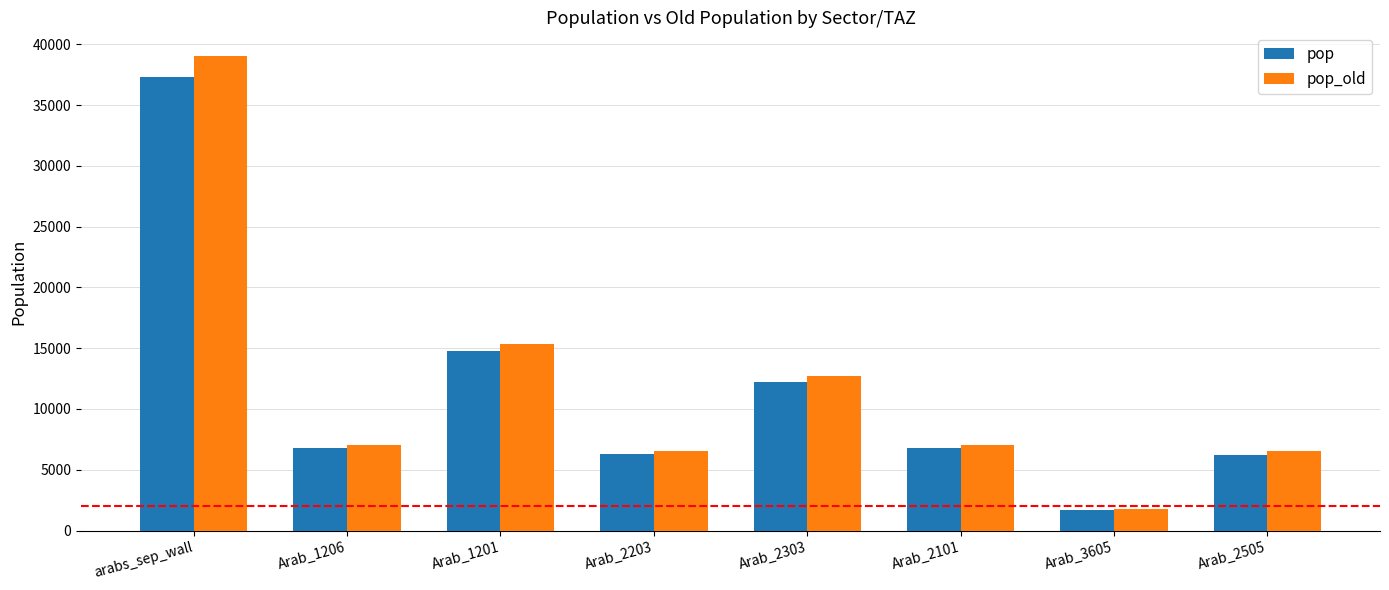

What is the minimum value for pop?

1703.7